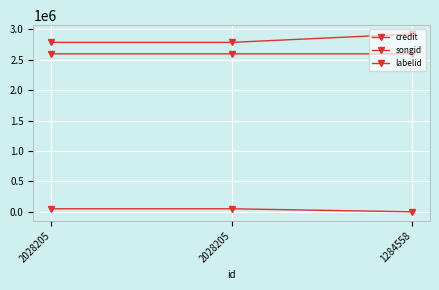

The value of labelid at 2028205 is 69842. True or false?

False